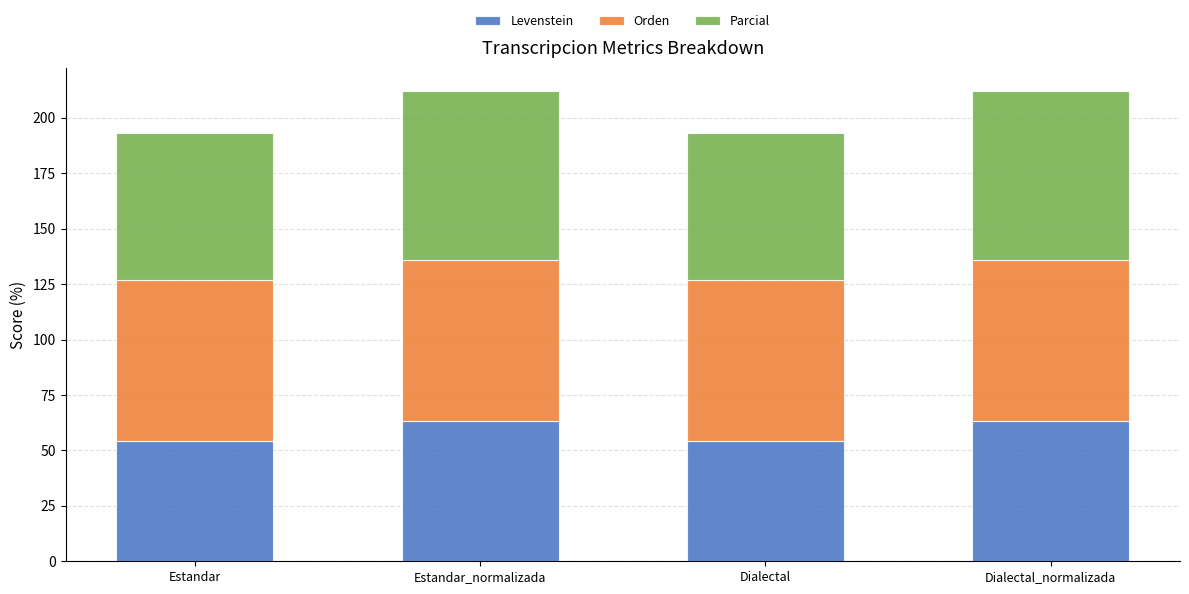

What is the difference between the maximum and second lowest values in the Levenstein series?

9.2